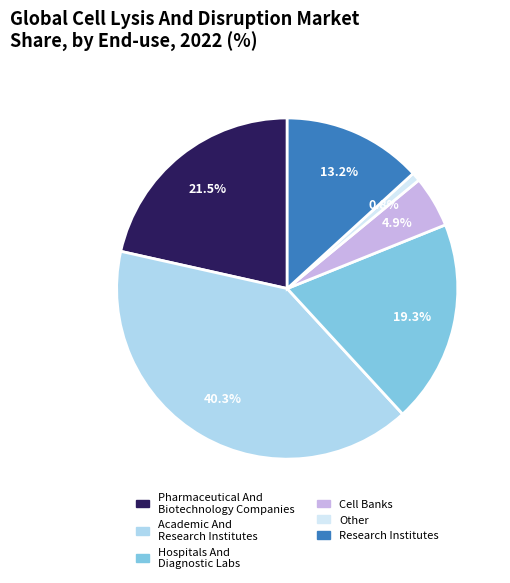

Is there any slice that represents more than half of the pie?

No